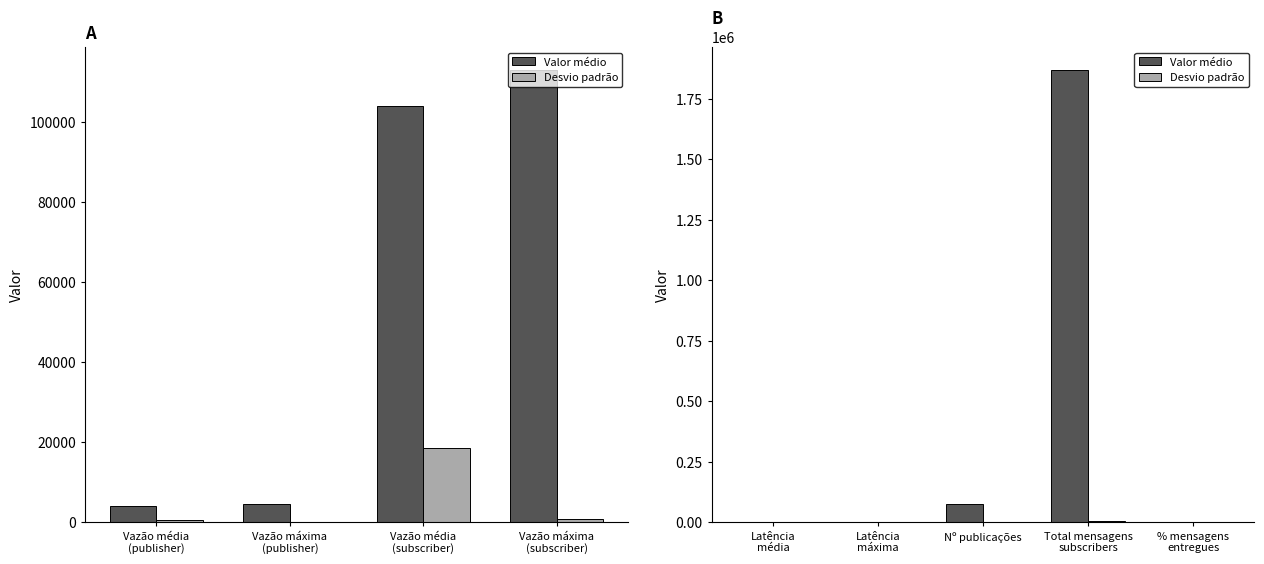

Are the bars grouped side by side (vs. stacked)?

Yes